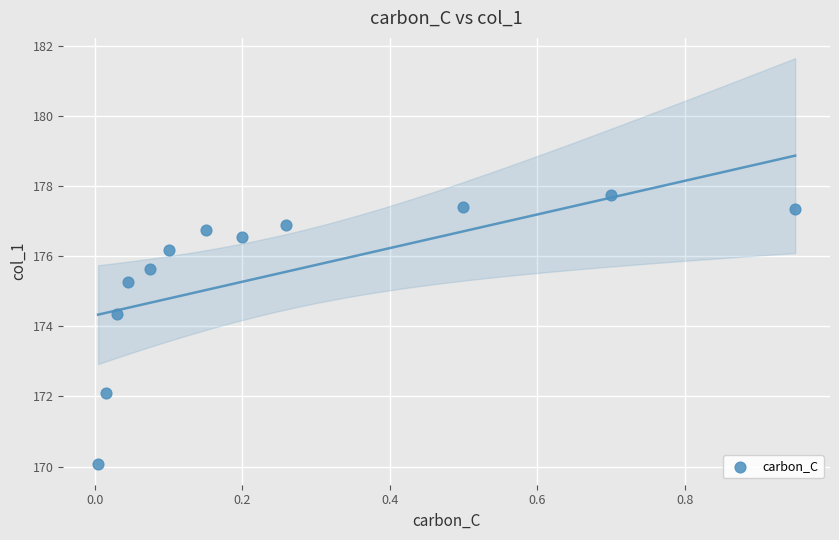

What Y value in the scatter plot is closest to 173?

172.1